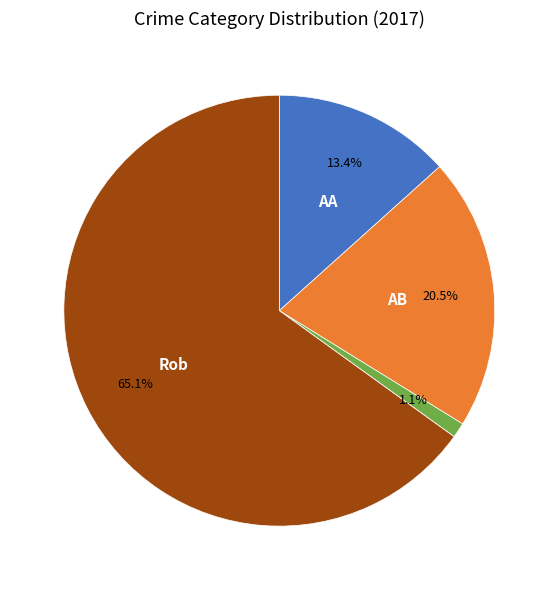

Is there any slice that represents more than half of the pie?

Yes